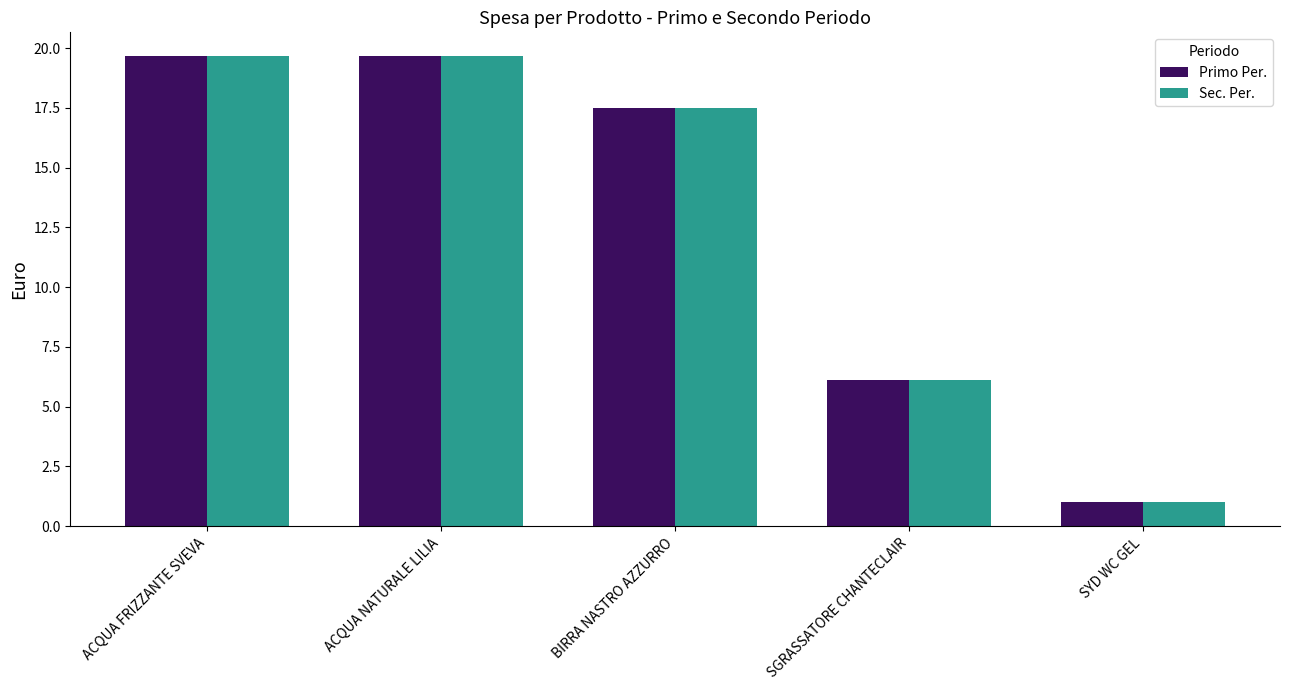

What position from the right is SYD WC GEL?

1